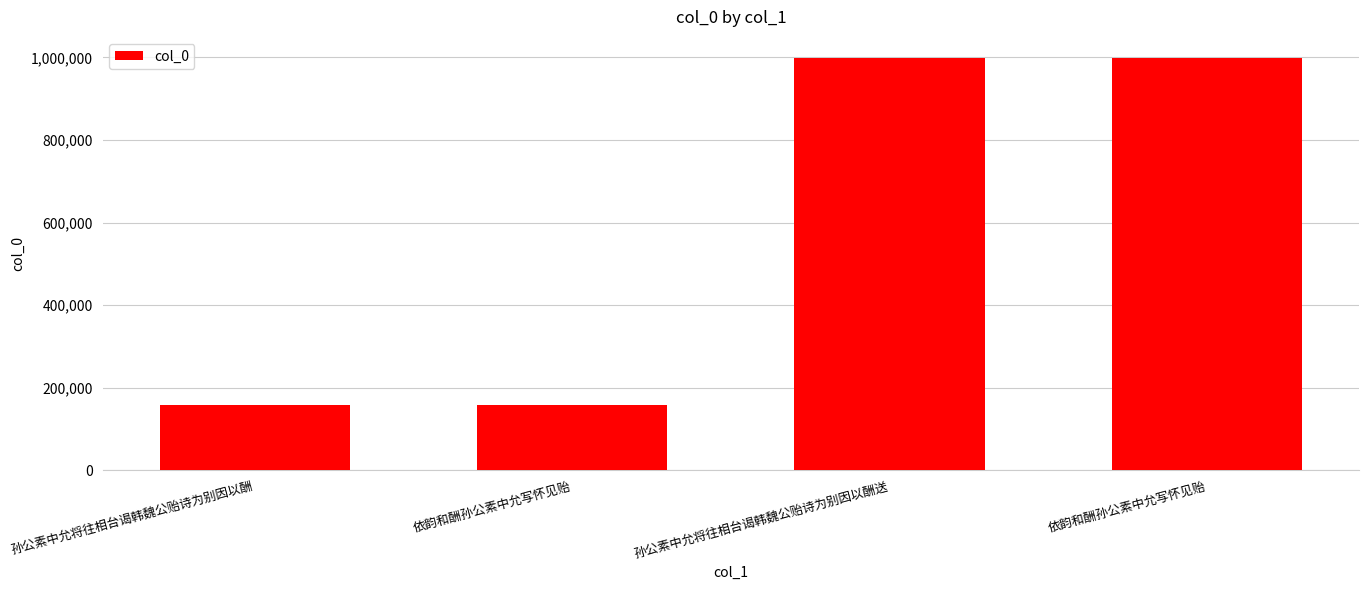

What is the maximum value shown in the chart?

999747